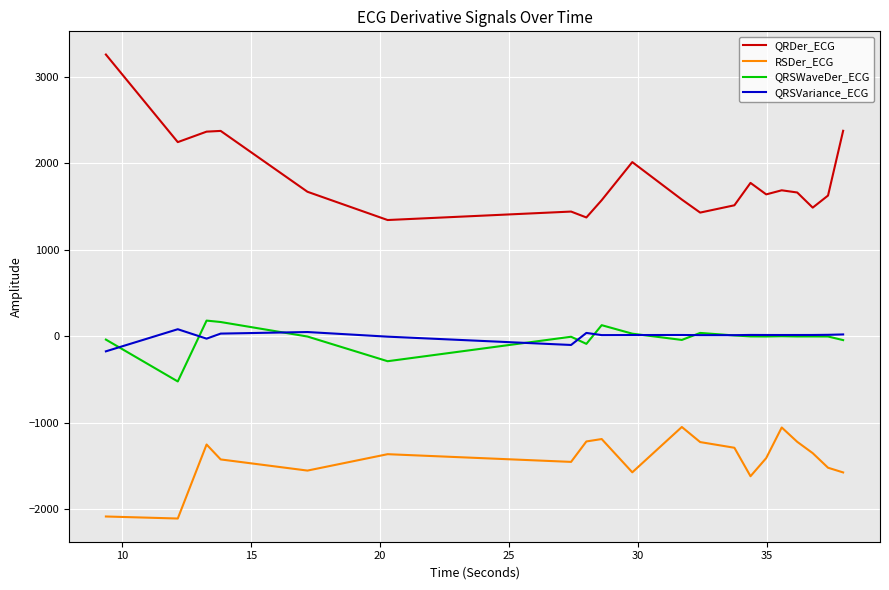

True or false: RSDer_ECG and QRSWaveDer_ECG cross at least once.

False